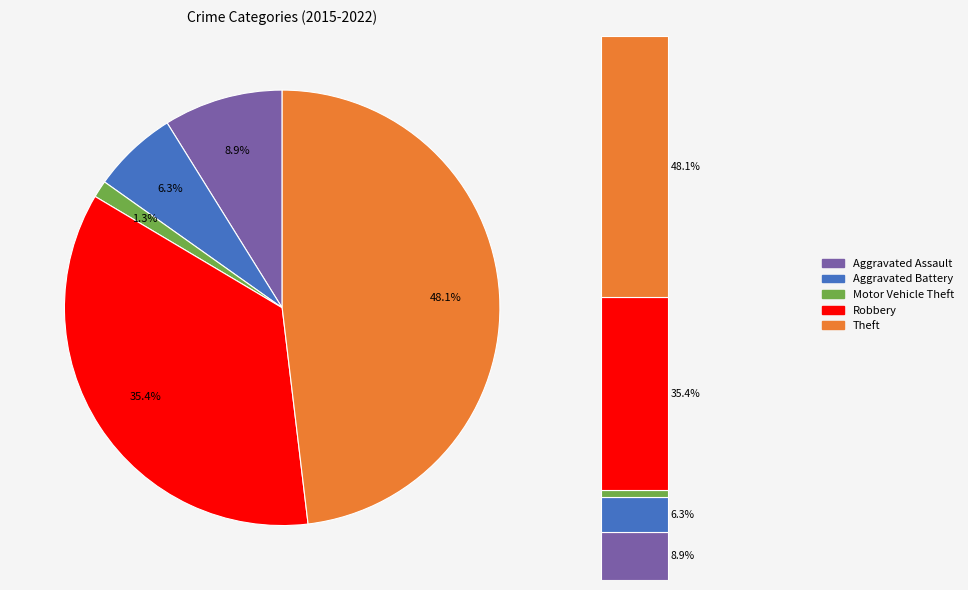

Between Robbery and Aggravated Assault, which is larger?

Robbery